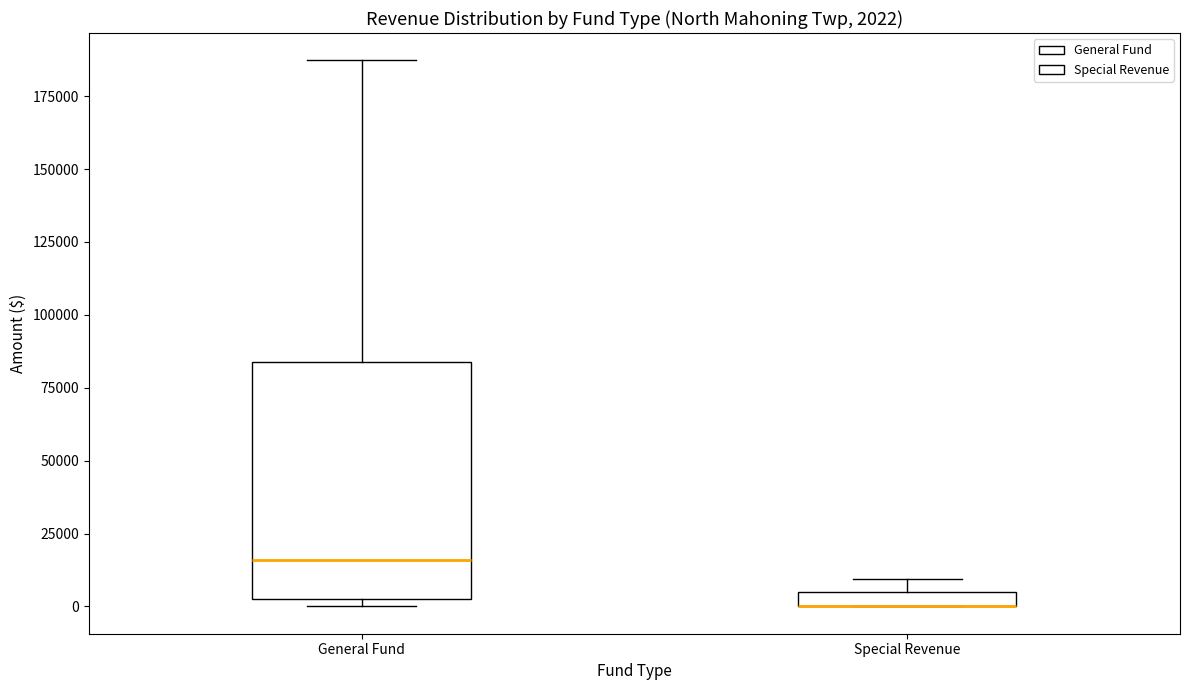

Comparing the boxes themselves (not the whiskers), which one is the tallest?

General Fund